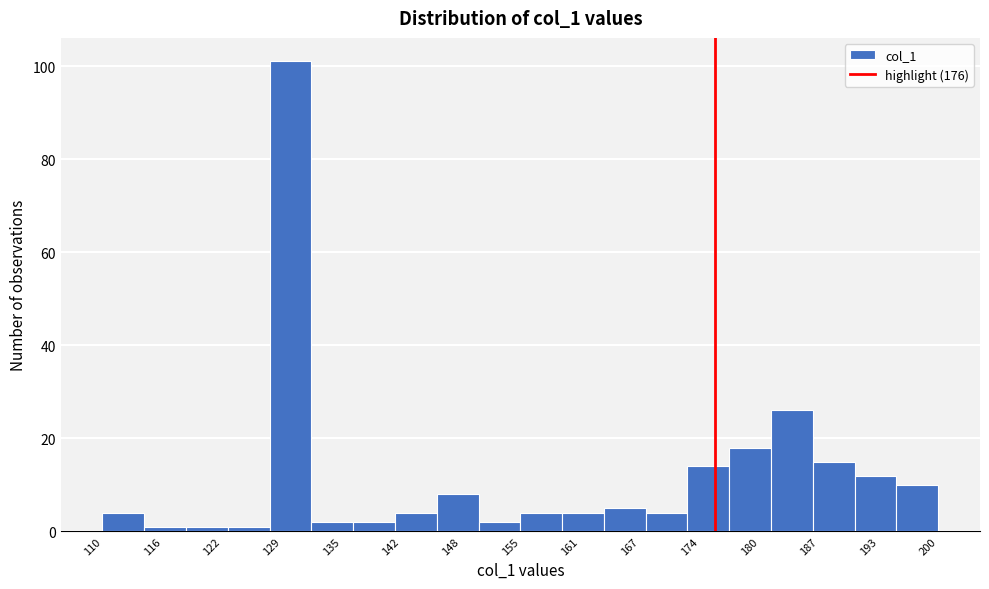

Reading left to right, list every bar in this chart as the range it spans on the x-axis followed by its height. Neither the bar edges nor the heights are printed on the chart, so give them approximately, as read against the axes.

110.0 to 114.5: 4
114.5 to 119.0: under 2
119.0 to 123.5: under 2
123.5 to 128.0: under 2
128.0 to 132.5: 102
132.5 to 137.0: 2
137.0 to 141.5: 2
141.5 to 146.0: 4
146.0 to 150.5: 8
150.5 to 155.0: 2
155.0 to 159.5: 4
159.5 to 164.0: 4
164.0 to 168.5: 6
168.5 to 173.0: 4
173.0 to 177.5: 14
177.5 to 182.0: 18
182.0 to 186.5: 26
186.5 to 191.0: 16
191.0 to 195.5: 12
195.5 to 200.0: 10